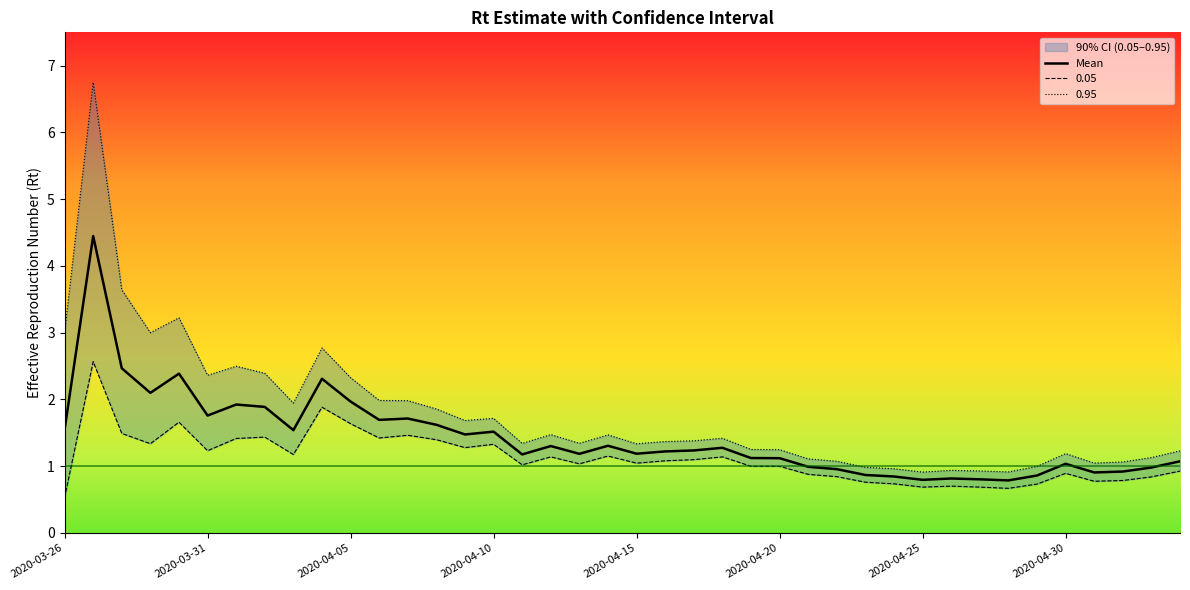

How many values are below 1?

12